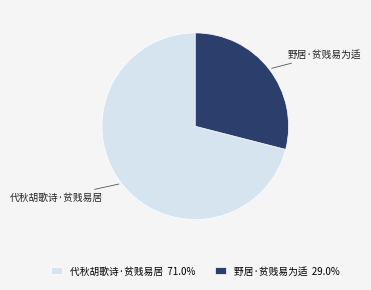

Does 代秋胡歌诗·贫贱易居 account for over 50% of the chart?

Yes